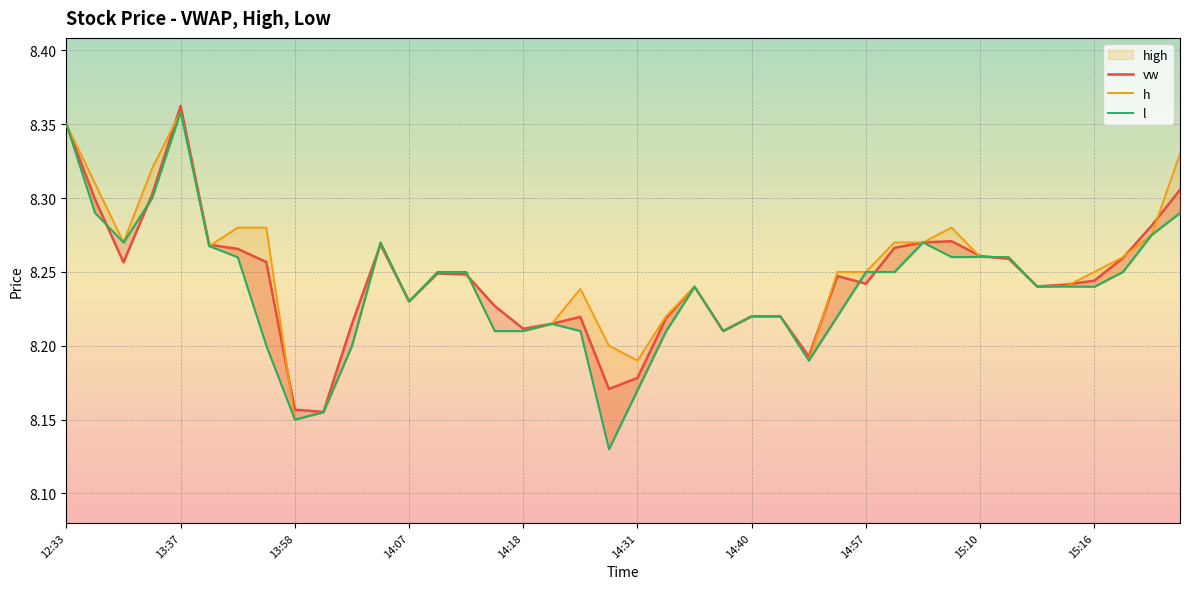

What is the total value across all series at 2023-07-28 15:15?

24.7